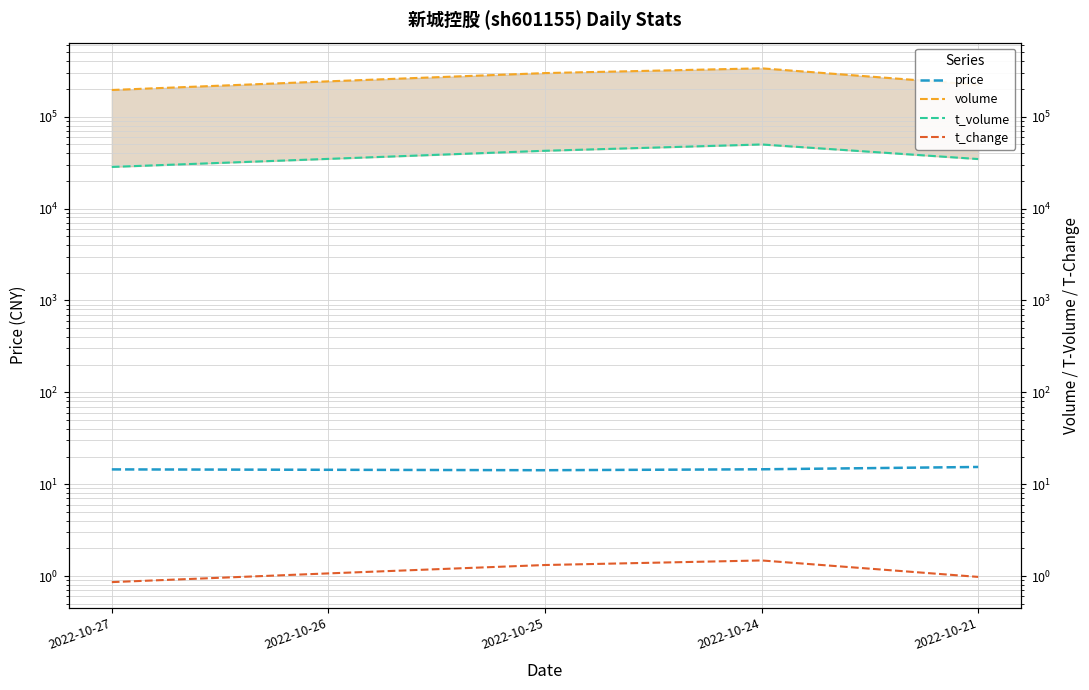

True or false: t_volume and volume intersect in this chart.

False